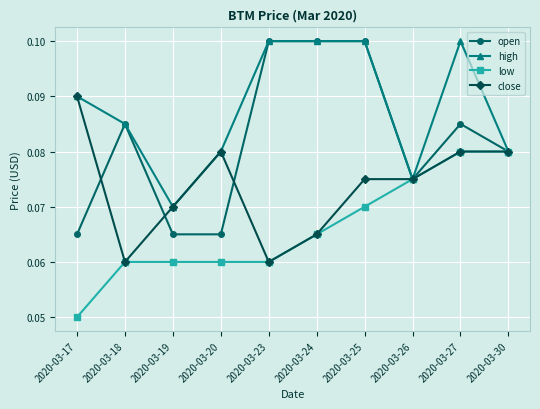

How many lines are shown in the chart?

4